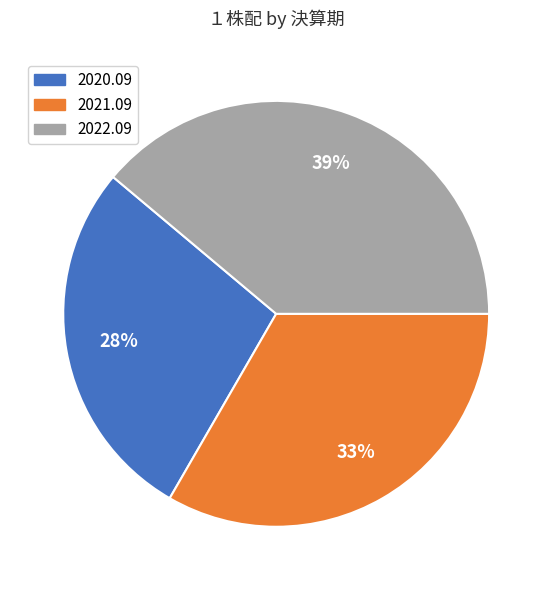

How many segments does this pie chart have?

3